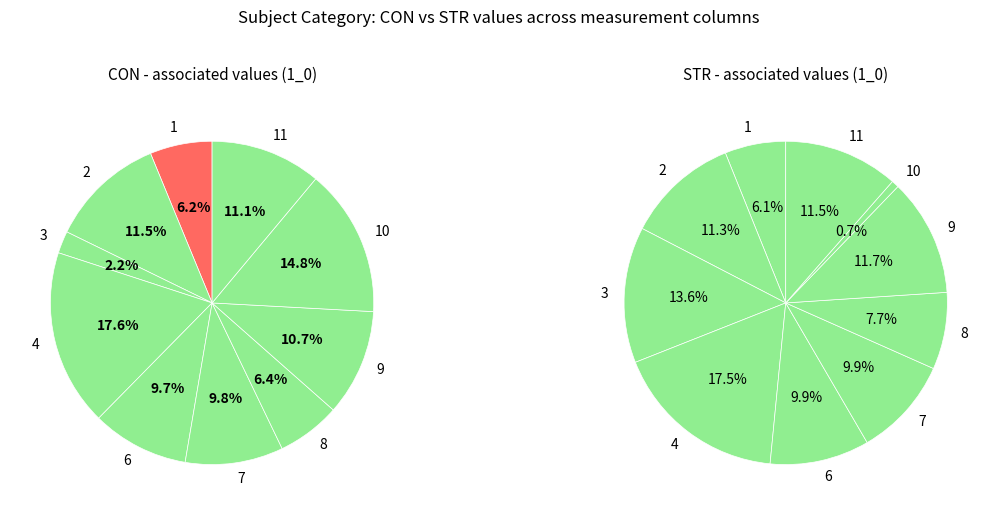

Which category has the smallest portion of the pie?

10